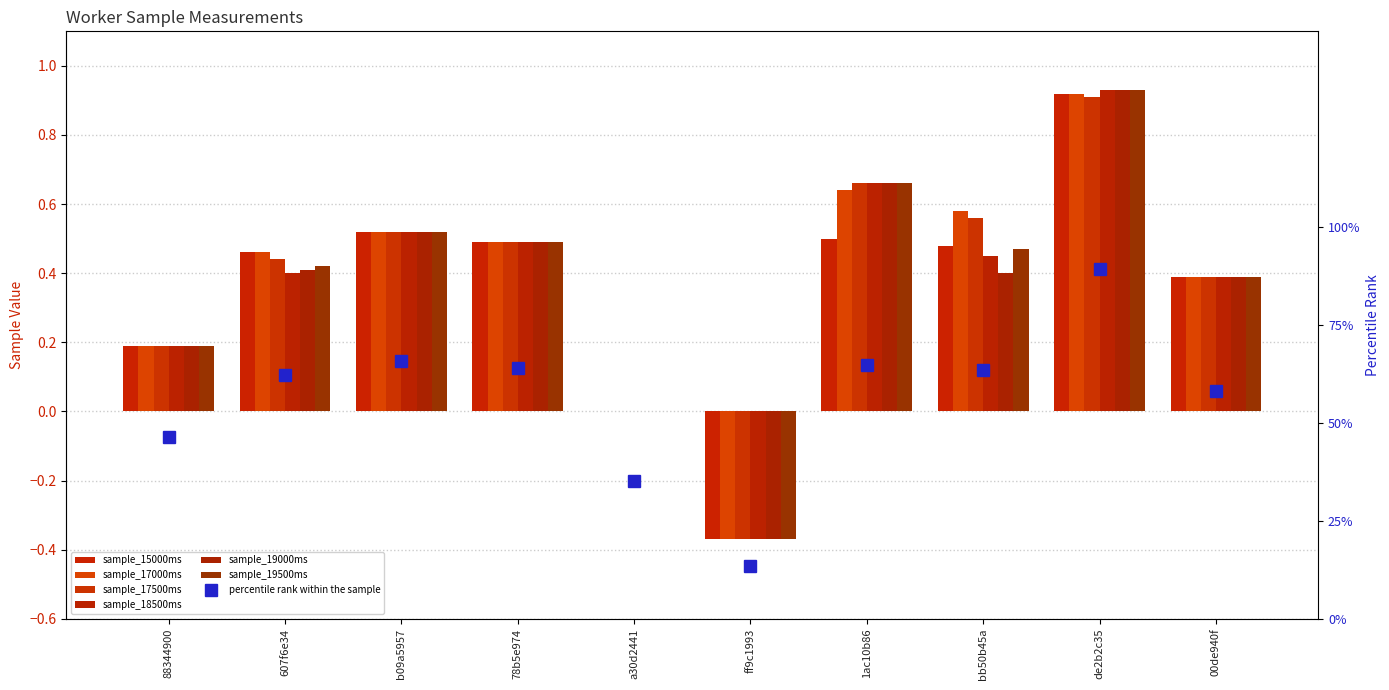

Does the chart contain stacked bars?

No